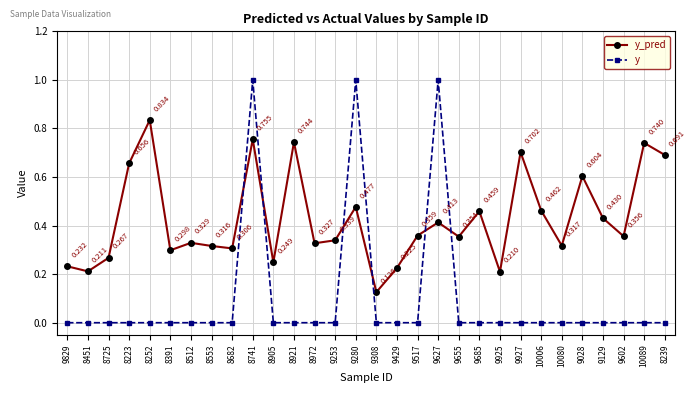

At which label is y_pred closest to 0?

9308